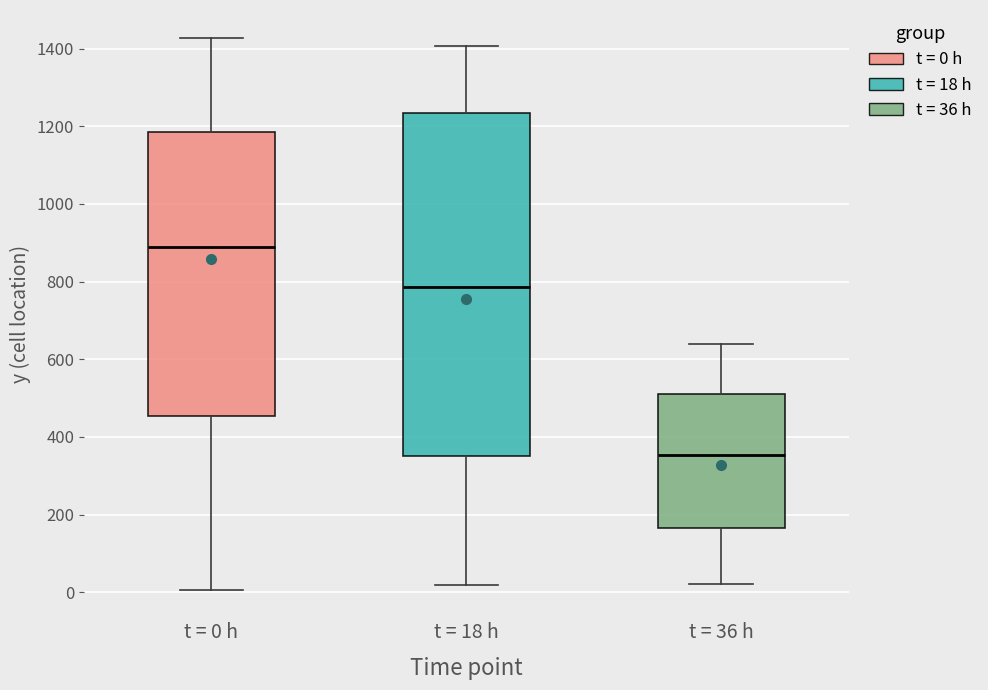

Where does the lower whisker of the box for t = 0 h end on the y-axis? The values are not printed on the chart, so give them approximately, as read against the axis.

0